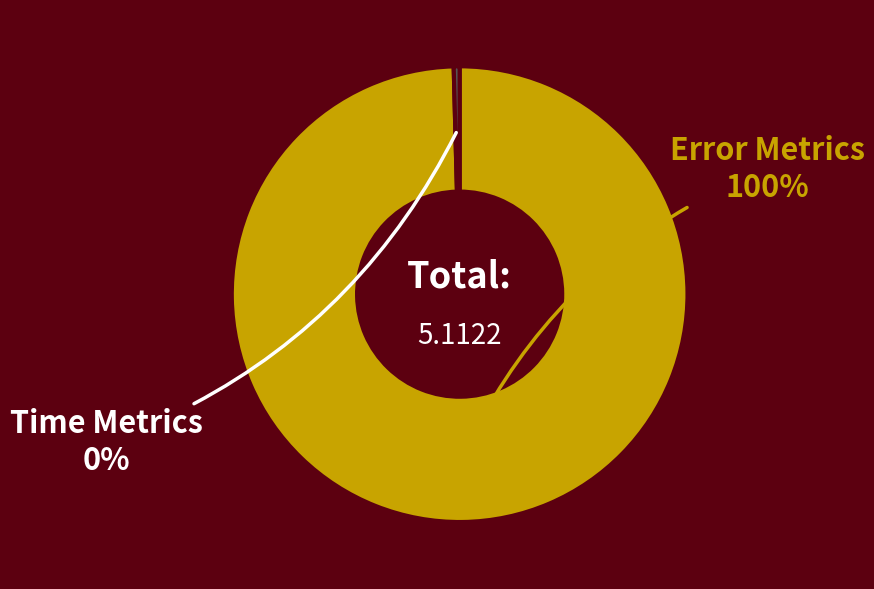

Which has a higher value, Time Metrics or Error Metrics?

Error Metrics